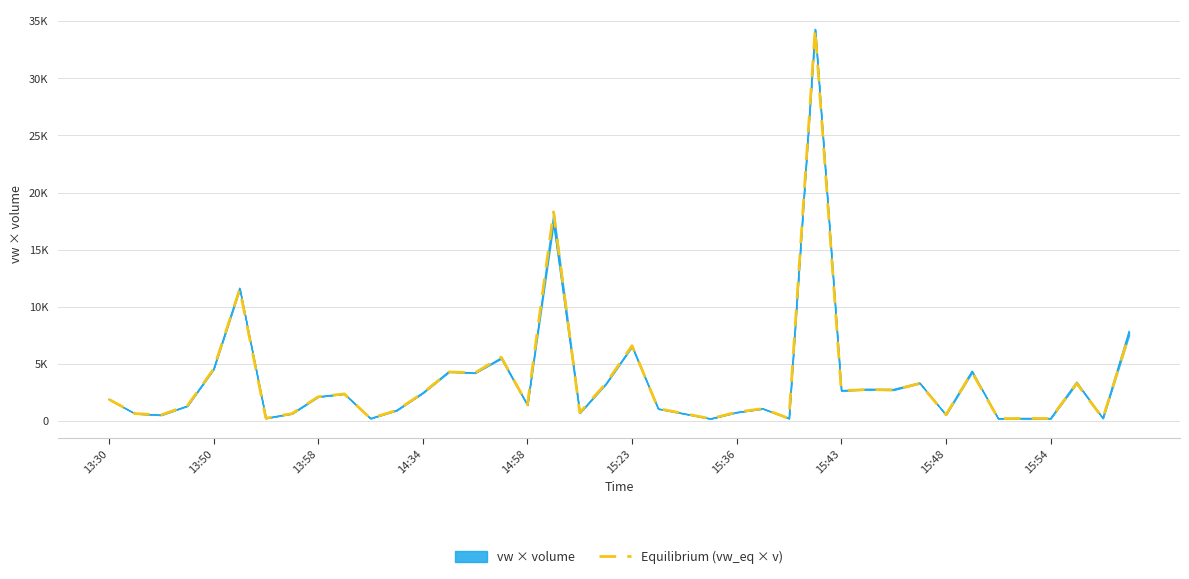

True or false: the data has more than 0 interior local peaks.

True